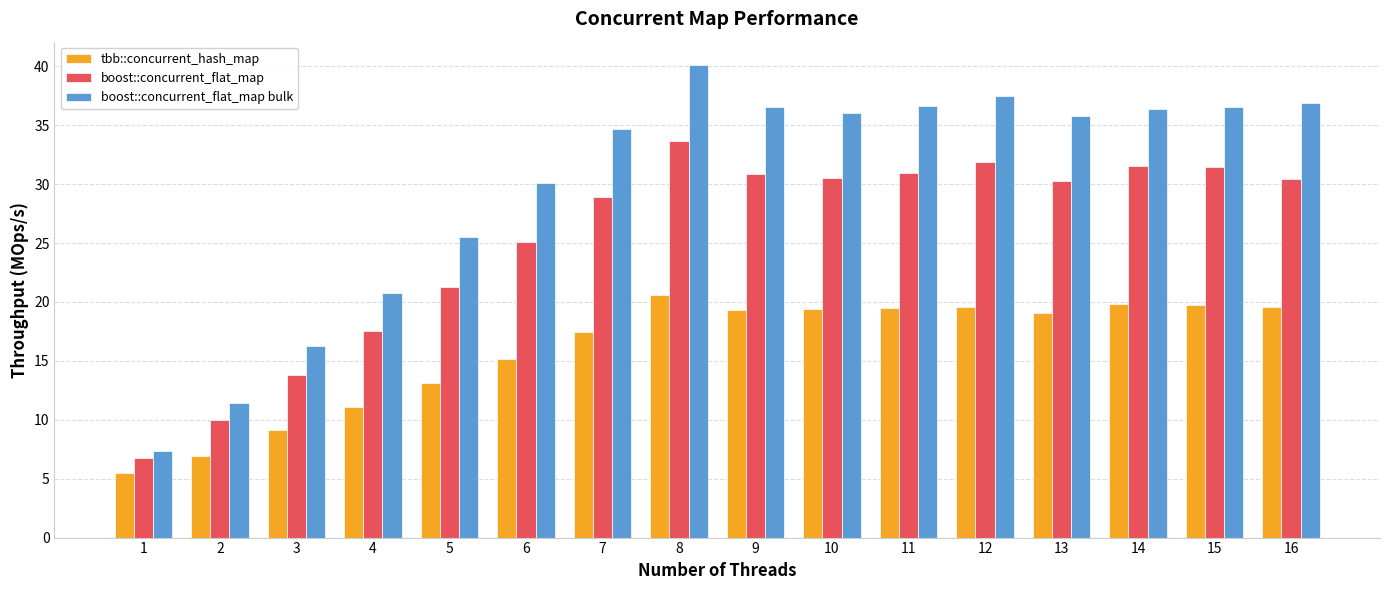

Which series has the largest range (max minus min)?

boost::concurrent_flat_map bulk